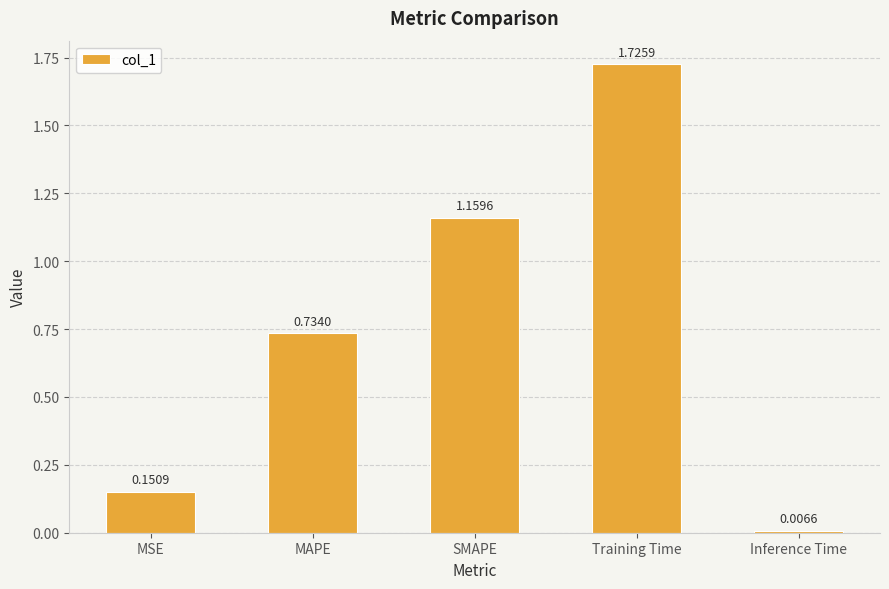

The chart shows a value of 0.8 at Training Time. True or false?

False